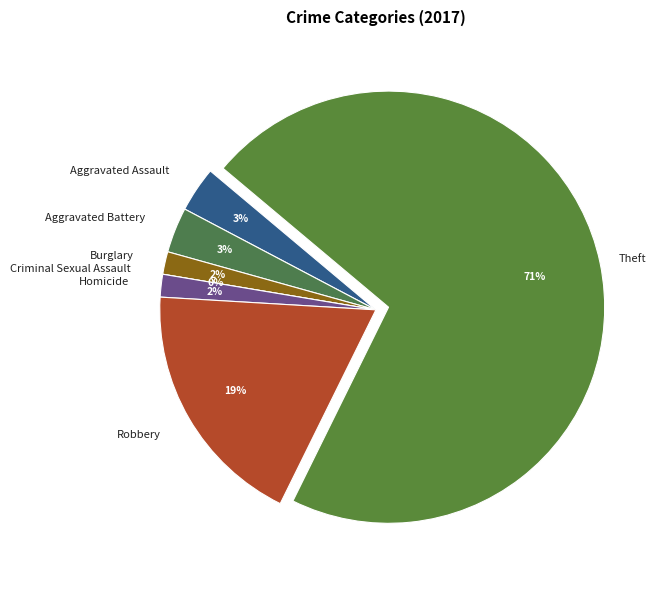

Count the number of slices in the pie.

7